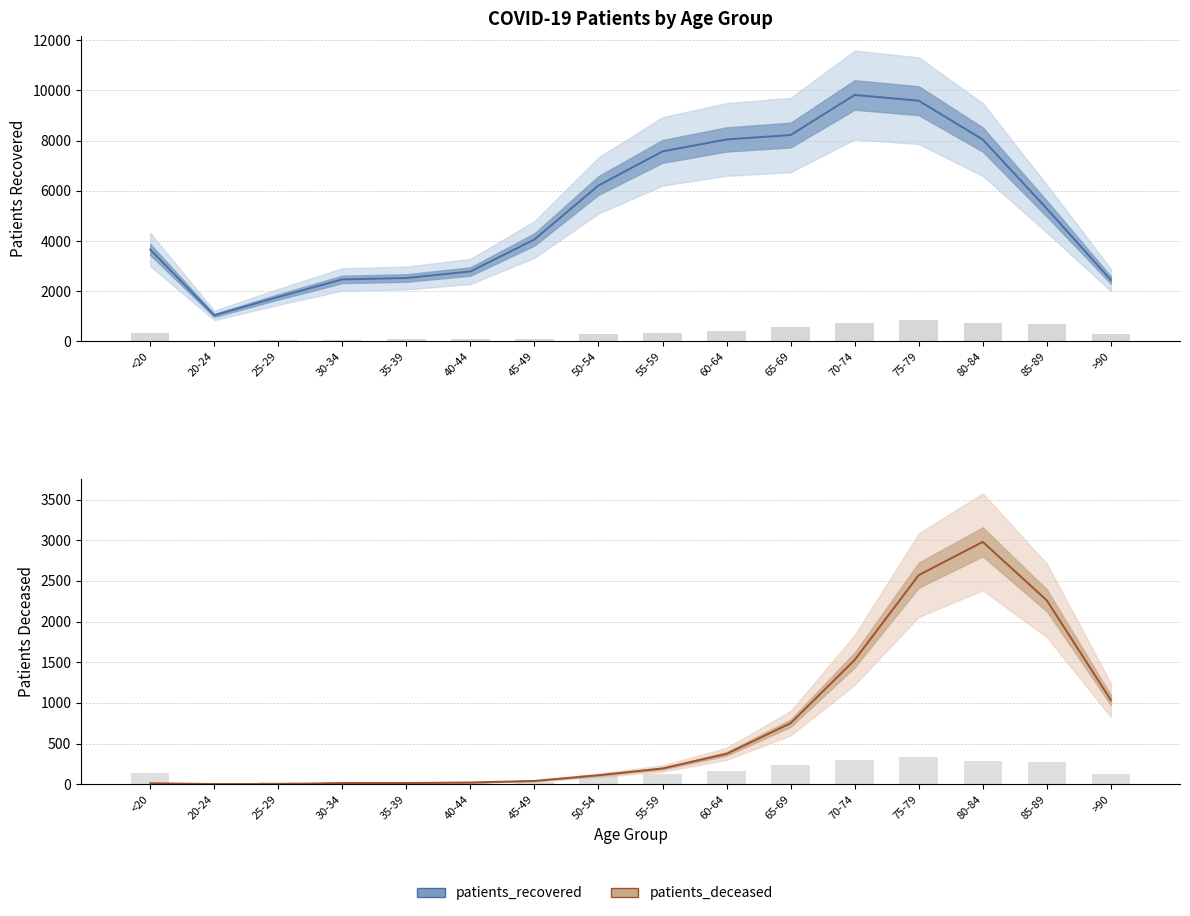

Reading left to right, list all the values displayed in this chart.

patients_recovered: <20=3662	20-24=1039	25-29=1774	30-34=2471	35-39=2526	40-44=2786	45-49=4062	50-54=6212	55-59=7569	60-64=8045	65-69=8220	70-74=9816	75-79=9588	80-84=8042	85-89=5289	>90=2450
patients_deceased: <20=12	20-24=3	25-29=3	30-34=15	35-39=15	40-44=22	45-49=41	50-54=111	55-59=194	60-64=374	65-69=751	70-74=1528	75-79=2571	80-84=2980	85-89=2261	>90=1036